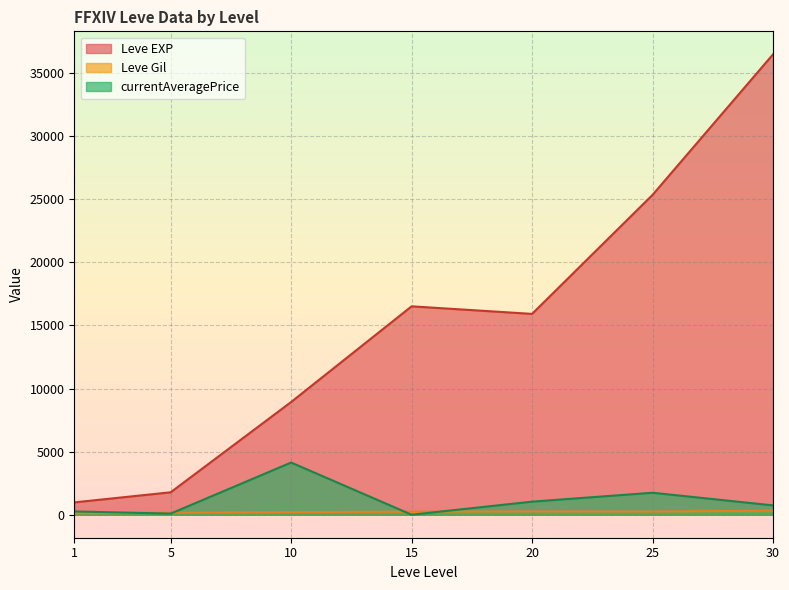

What is the total value across all series at 20?

17215.5